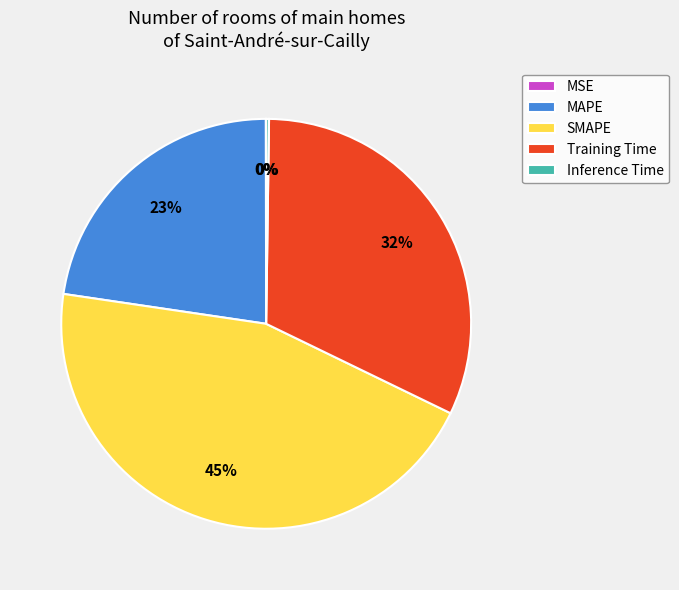

Approximately how many times larger is the value at SMAPE compared to Training Time?

1.4